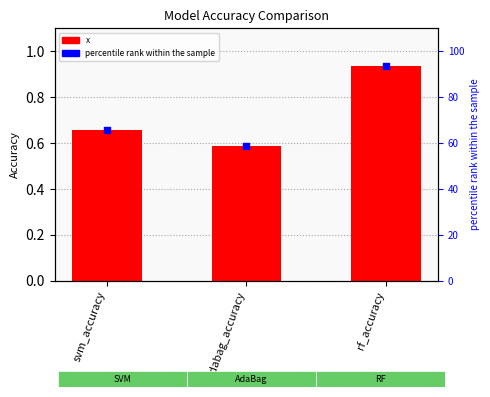

Is the value of percentile rank within the sample at rf_accuracy greater than the value of x at rf_accuracy?

Yes